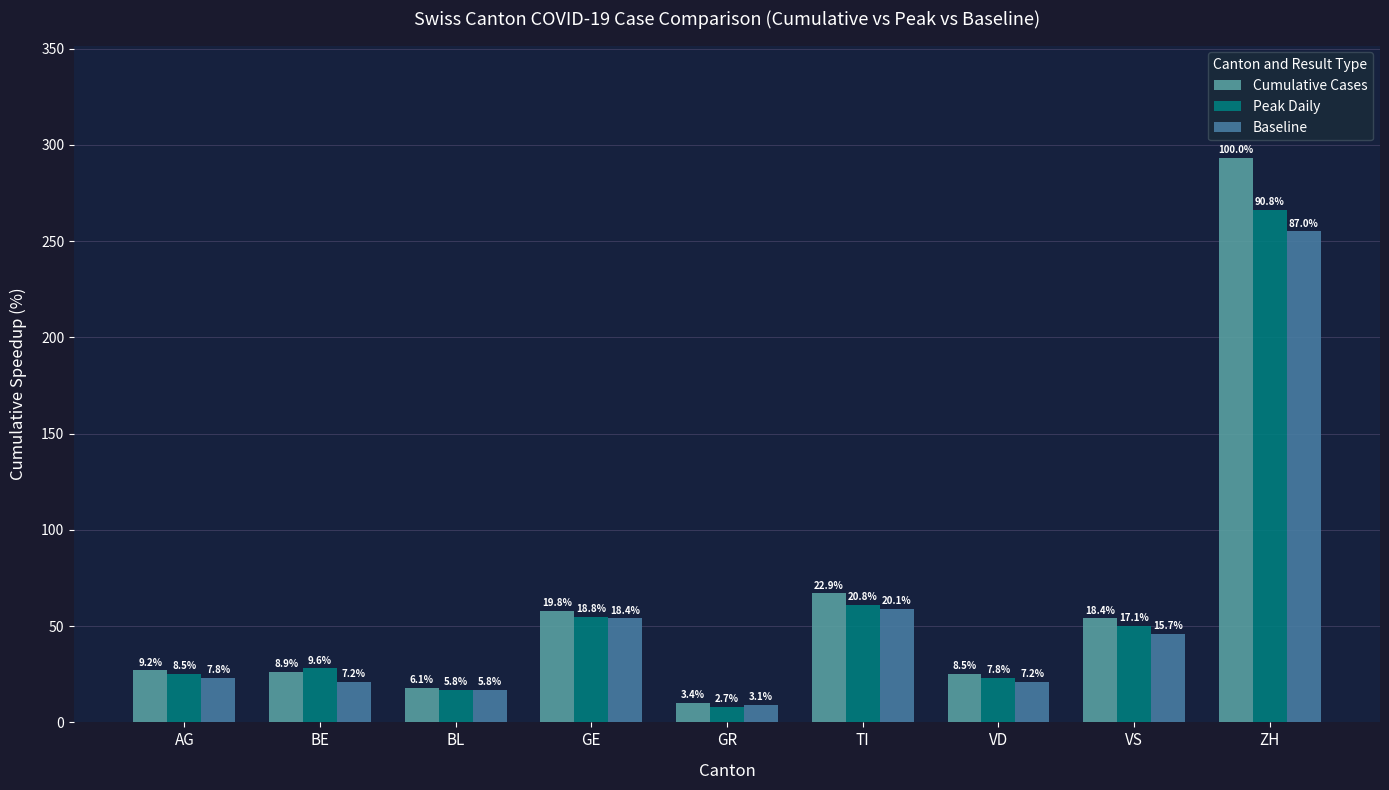

At which category is the sum across all series the highest?

ZH